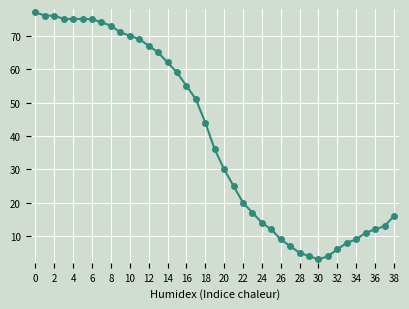

What is the average value?

40